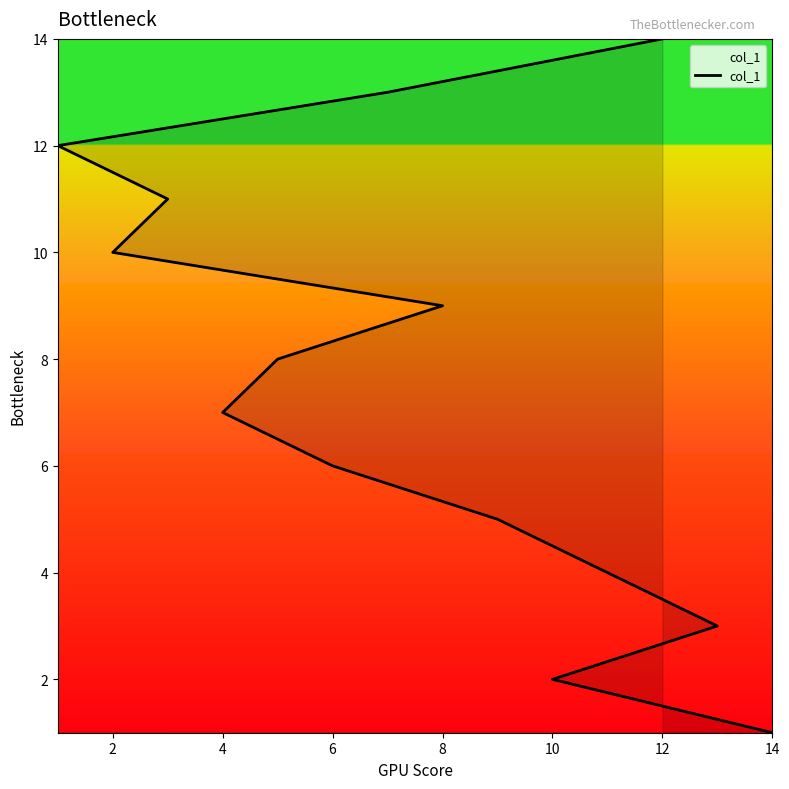

What is the maximum value shown in the chart?

14